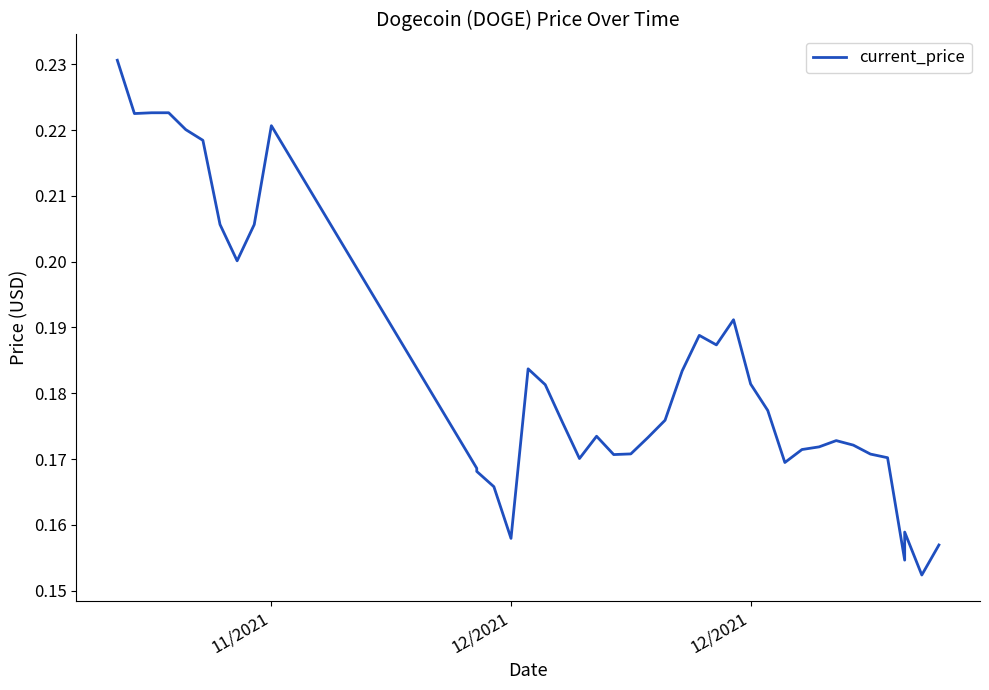

True or false: there are more than 1 points higher than both neighbors.

True